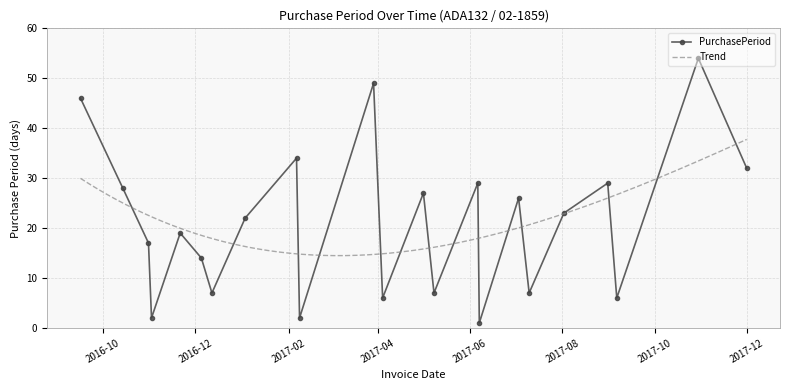

The chart shows a value of 6 at 2017-09-06. True or false?

True